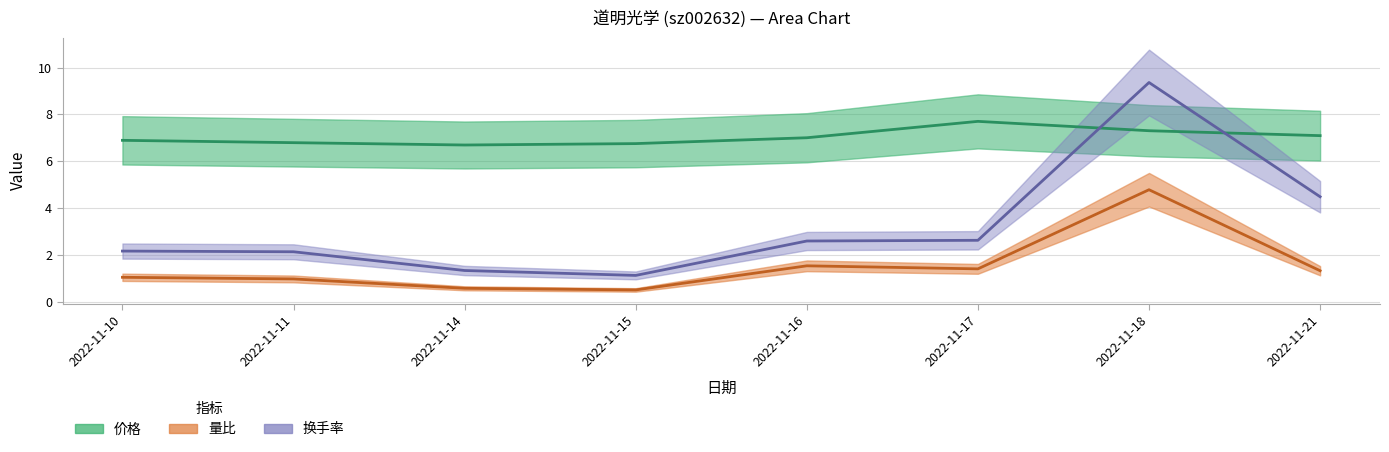

True or false: 量比 and 换手率 intersect in this chart.

False